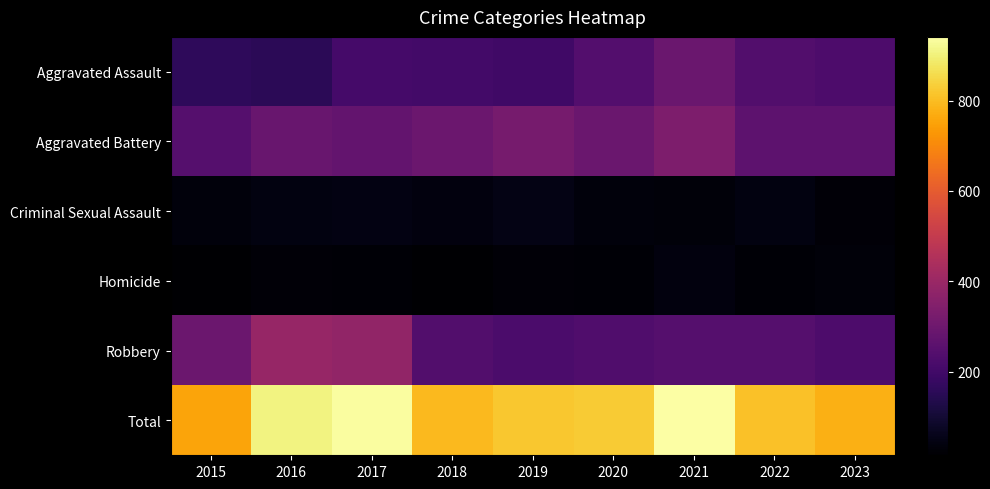

What is the difference between the highest and lowest values at 2023?

748